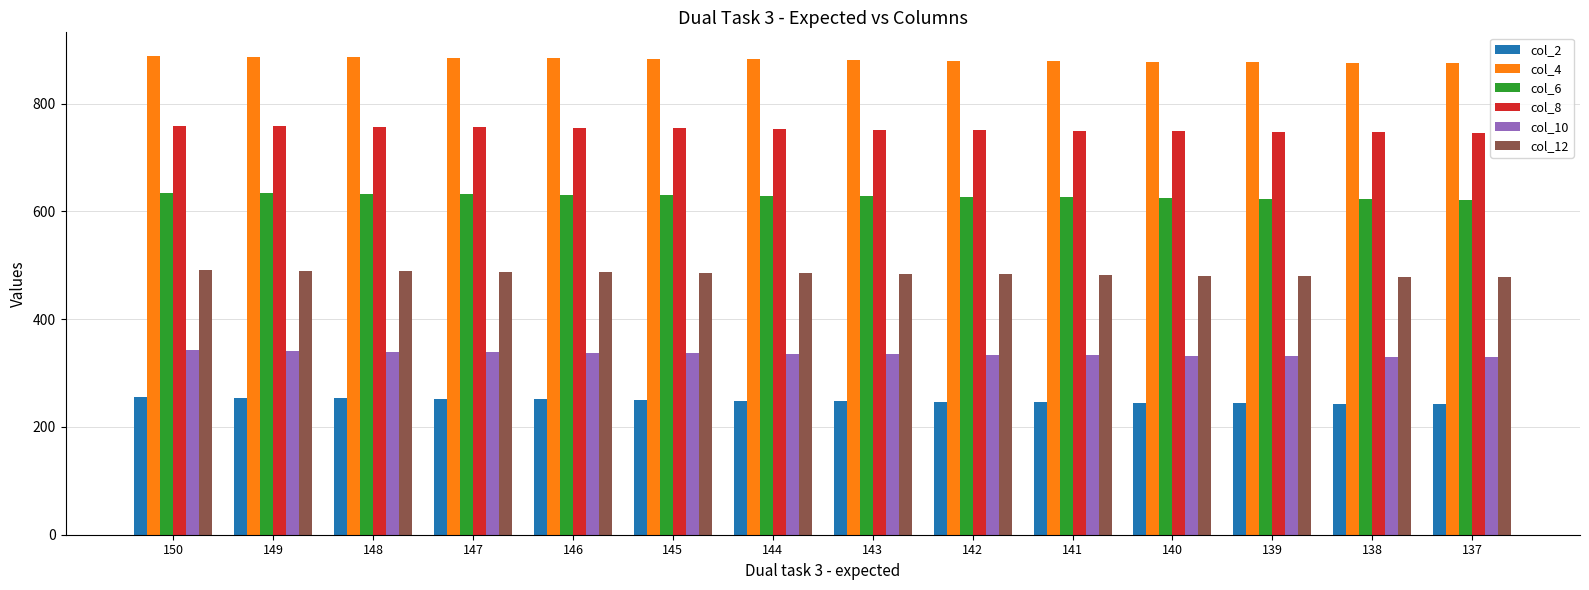

Is it true that col_4 equals 888 at 150?

True